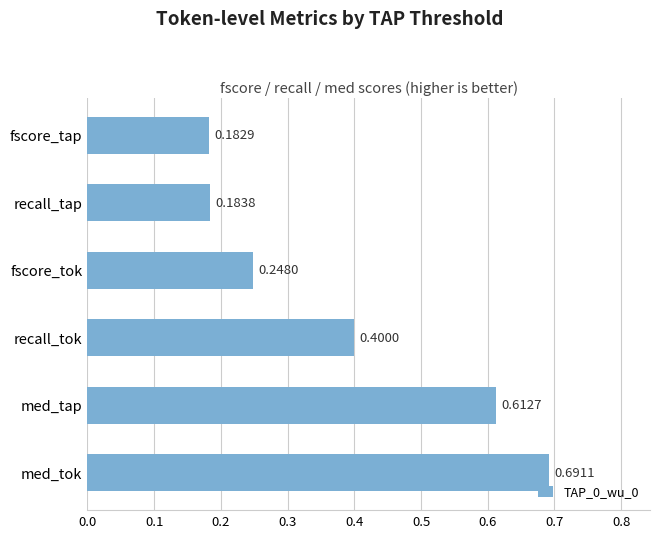

Which category has the highest value across all series?

med_tok